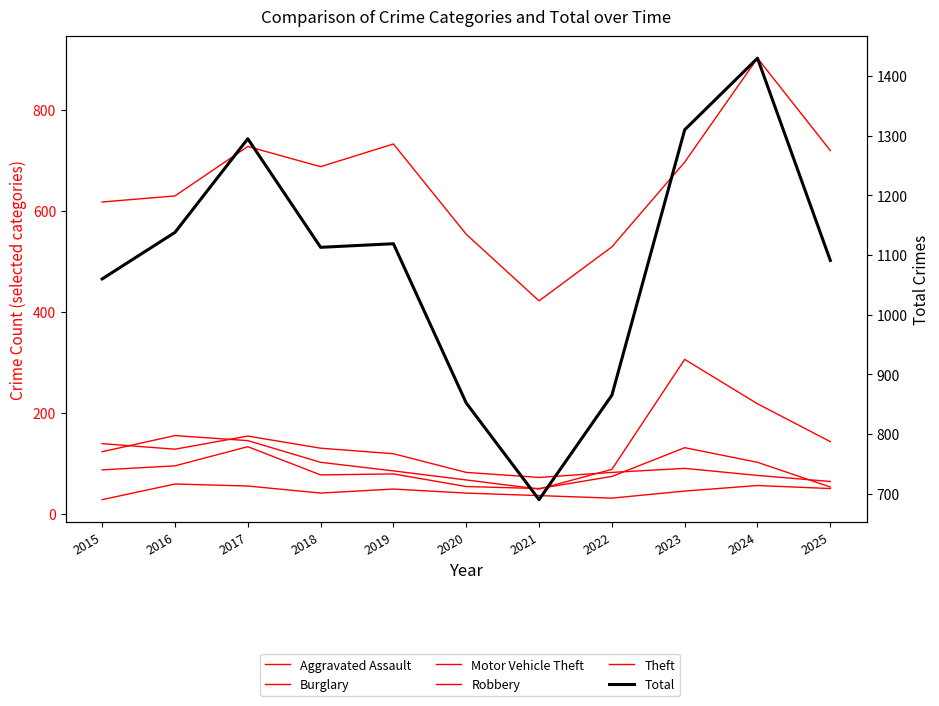

The Theft series shows 776 at 2020. True or false?

False